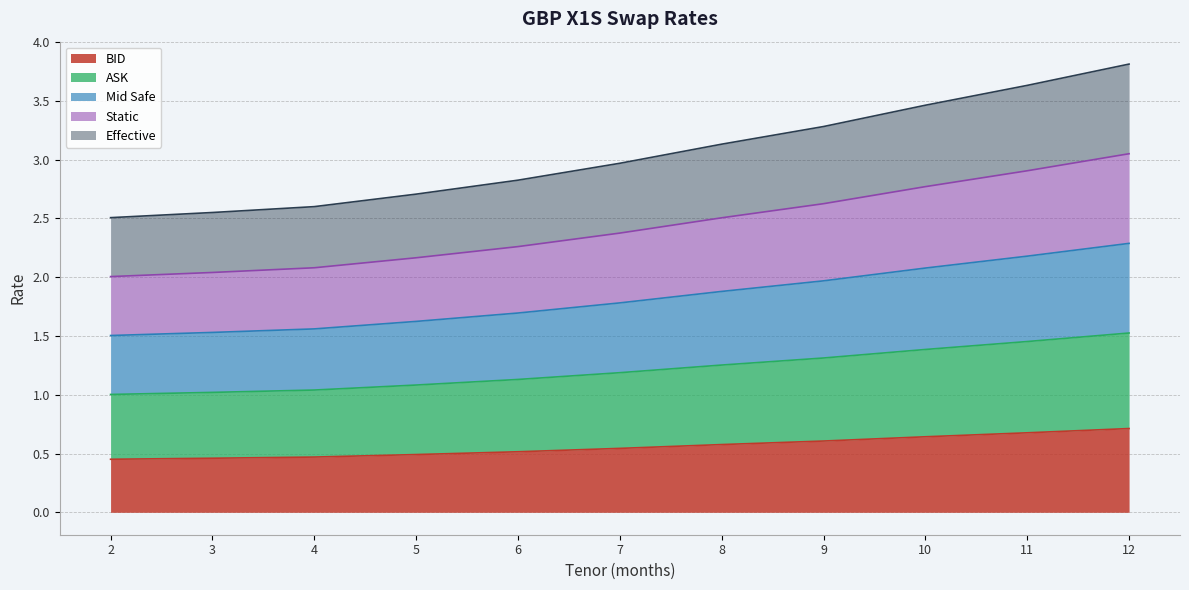

Rank the series at 11 from highest to lowest value.

Effective, Static, Mid Safe, ASK, BID